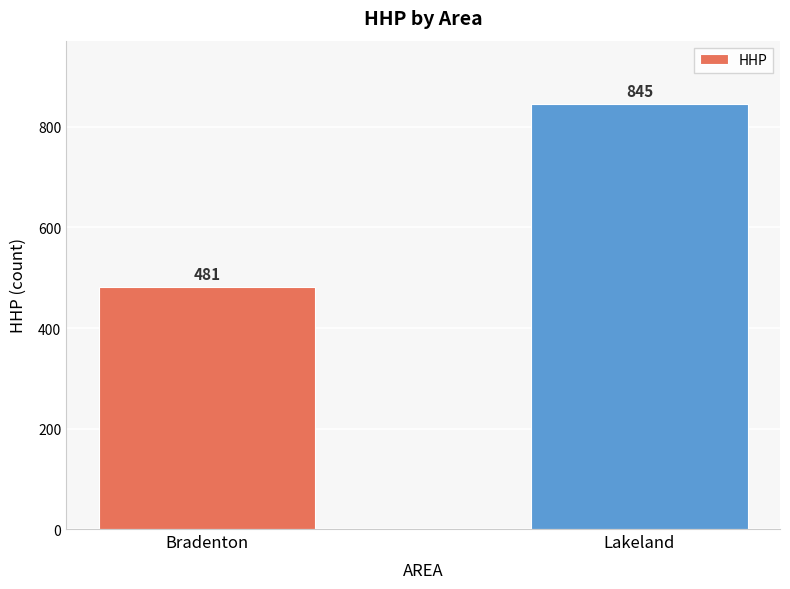

How many bars are there in total?

2